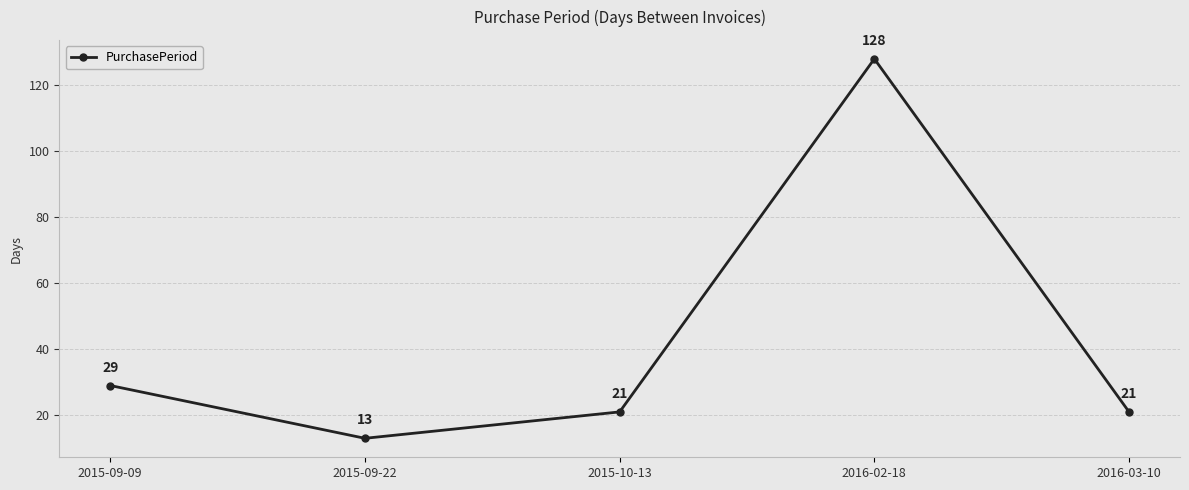

Reading left to right, extract all data points from this chart.

2015-09-09=29	2015-09-22=13	2015-10-13=21	2016-02-18=128	2016-03-10=21